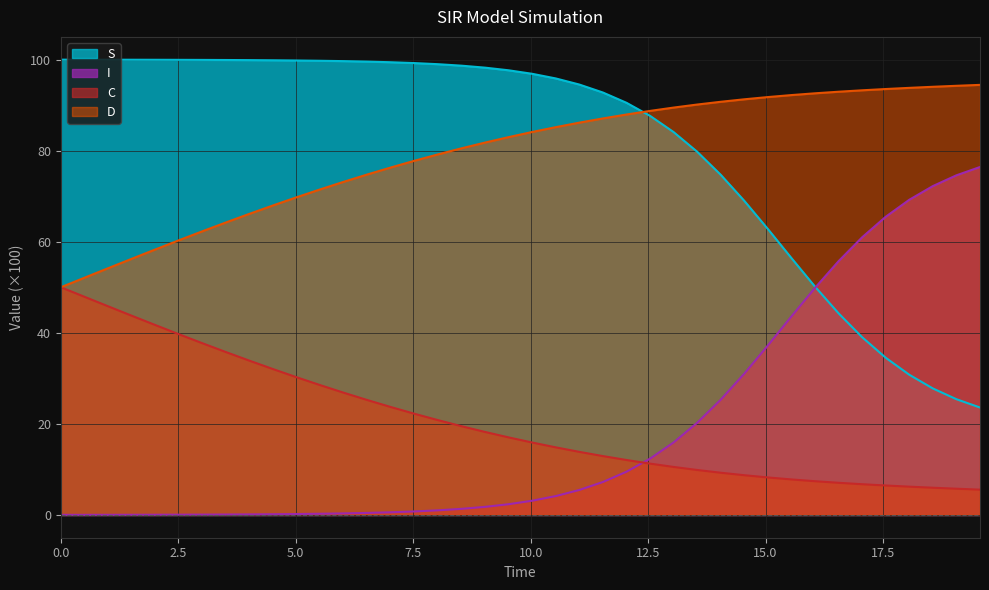

True or false: D and I intersect in this chart.

False